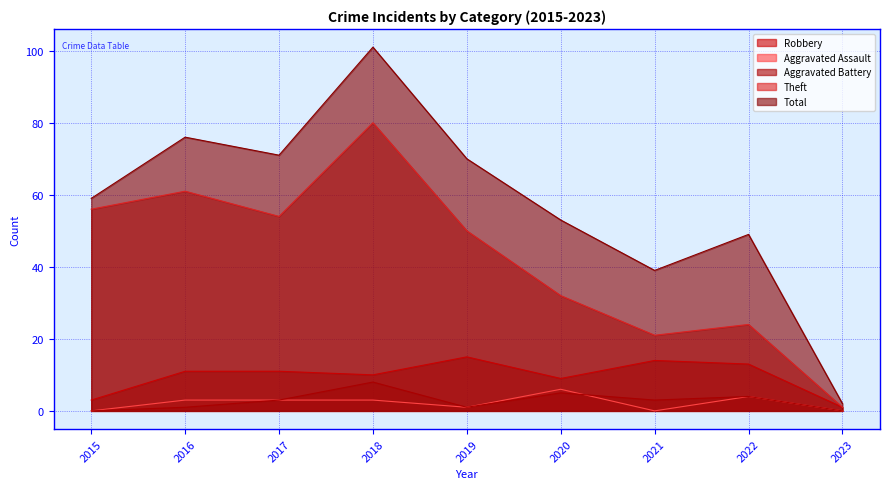

The value of Aggravated Battery at 2020 is 9. True or false?

False